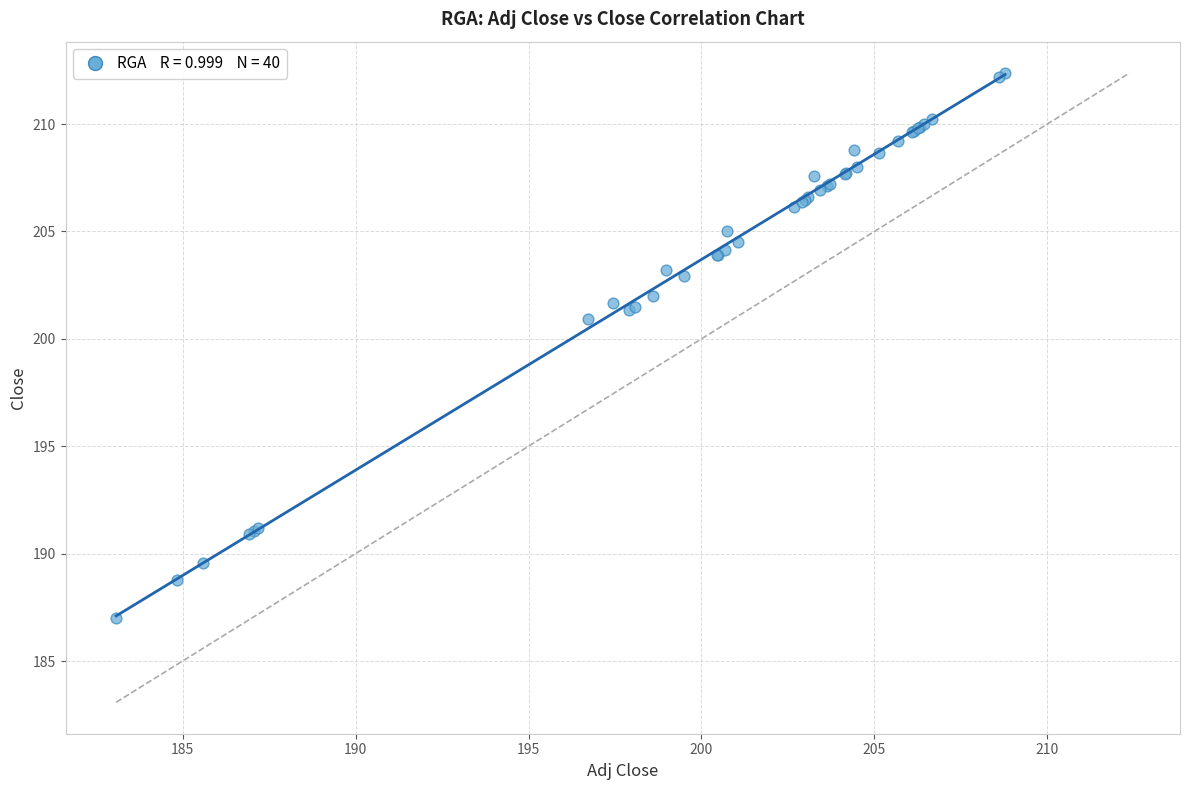

What Y value in the scatter plot is closest to 199?

200.9